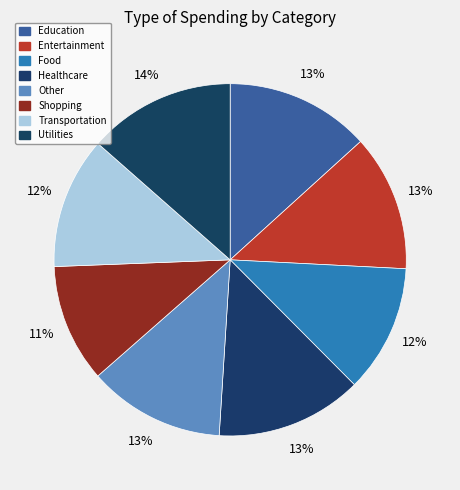

To the nearest percent, what portion does Entertainment represent?

13%